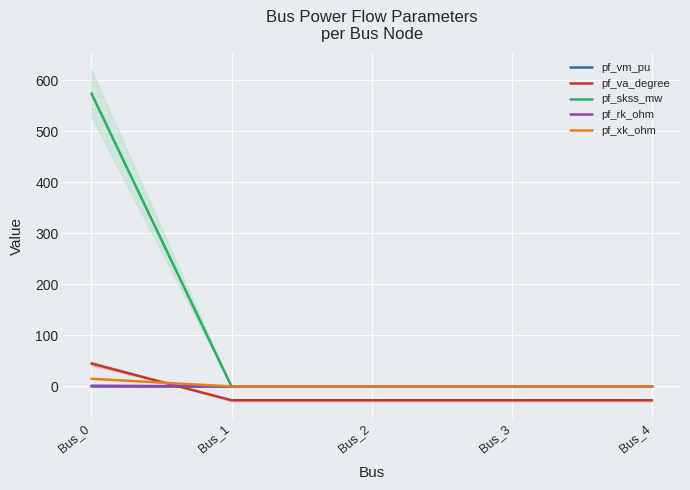

True or false: pf_va_degree has a value of -15.7 at Bus_3.

False